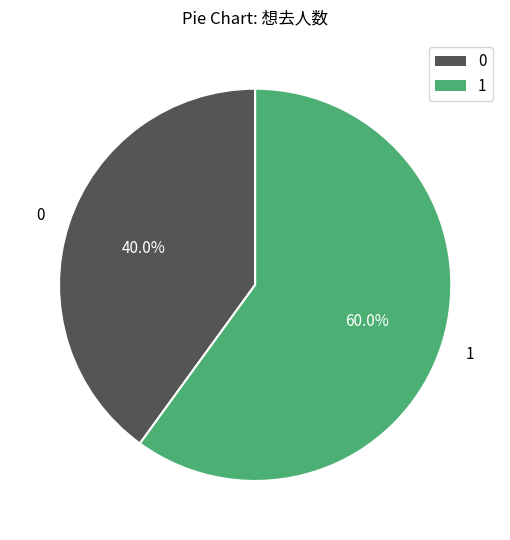

Does any single category account for the majority?

Yes